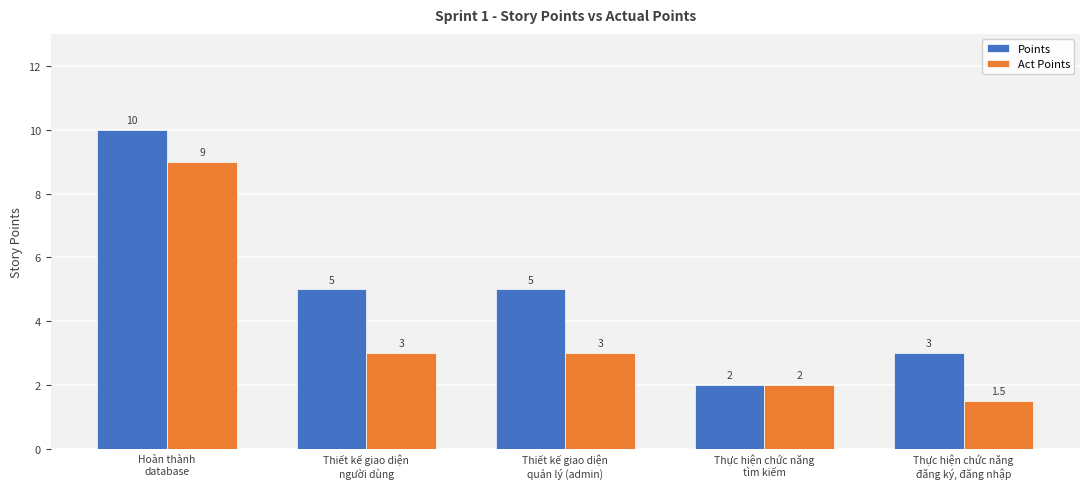

What is the label of the 1st bar from the right?

Thực hiện chức năng
đăng ký, đăng nhập